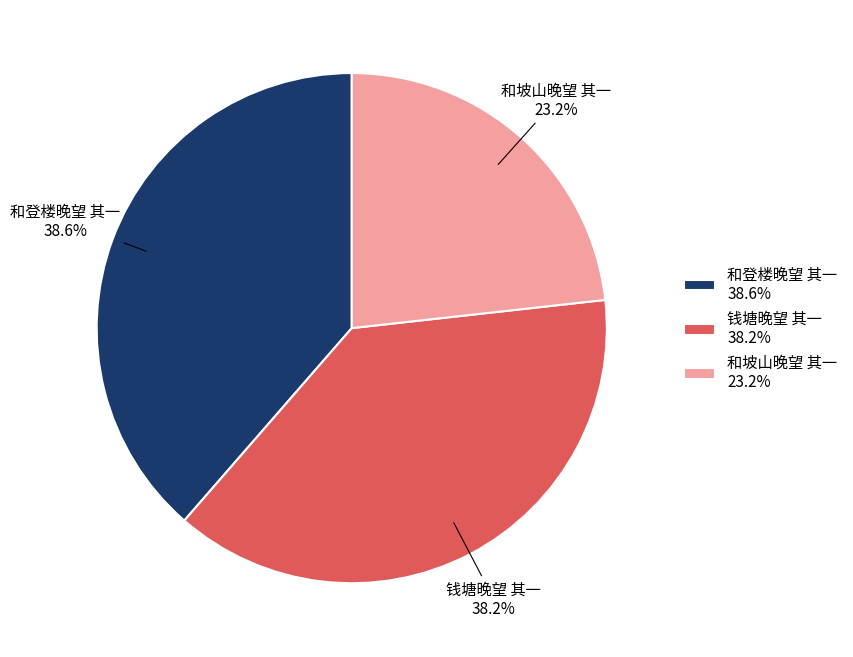

To the nearest percent, what is the difference between the 和登楼晚望 其一 and 和坡山晚望 其一 slice percentages?

15%